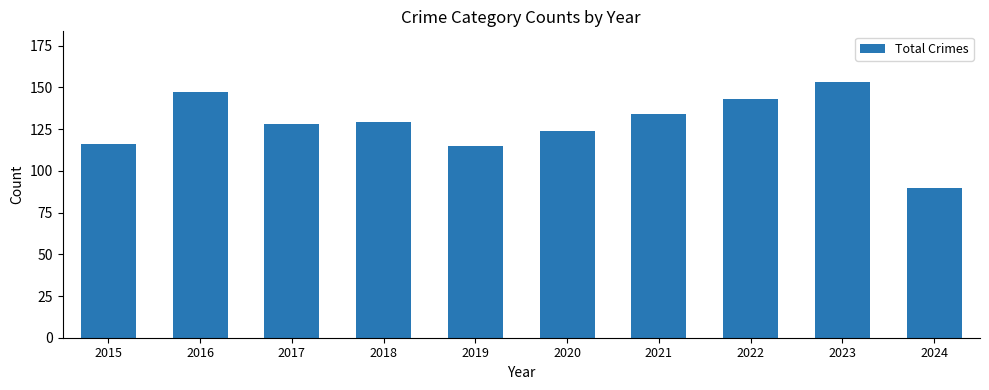

What is the difference between the second highest and second lowest values?

32